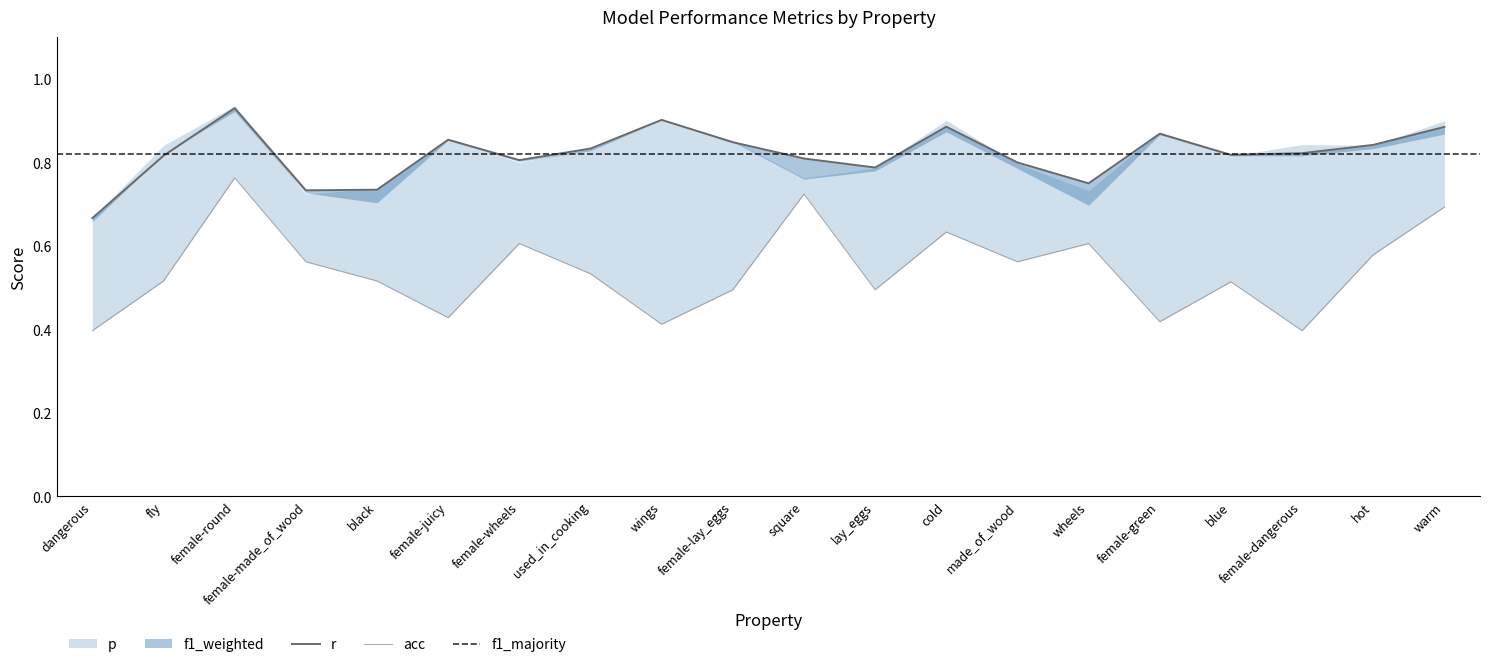

Does the chart have visible grid lines?

No